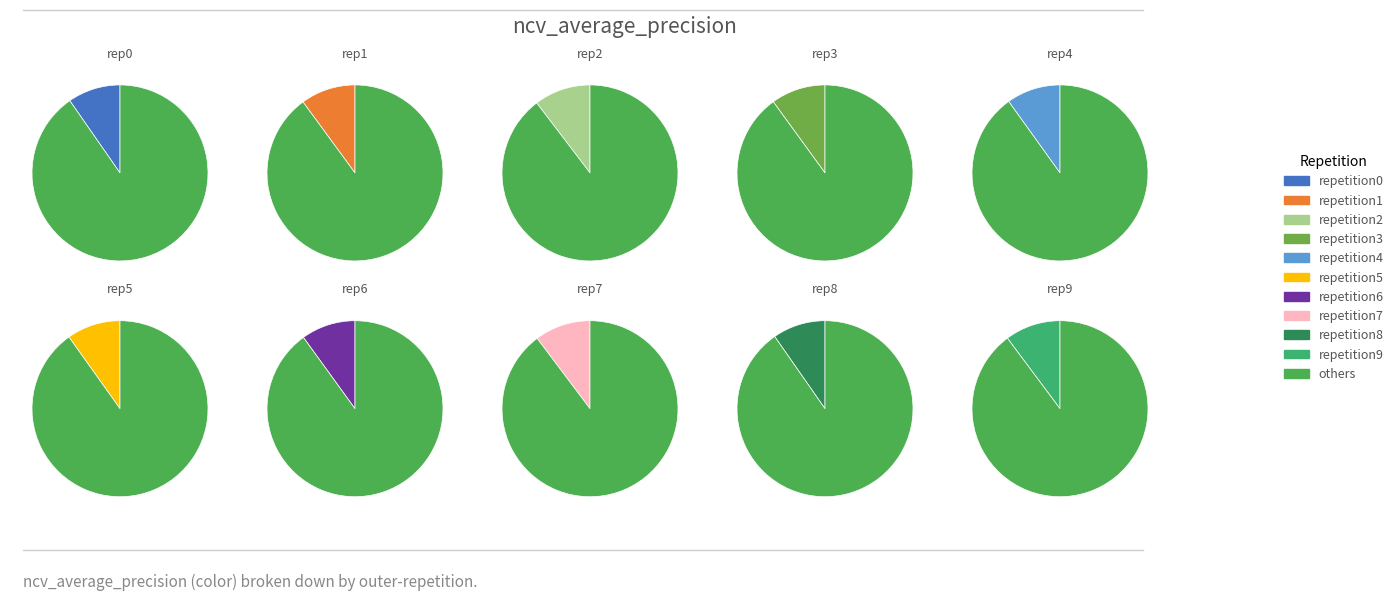

The outer-repetition2 slice represents 19% of the pie. True or false?

False